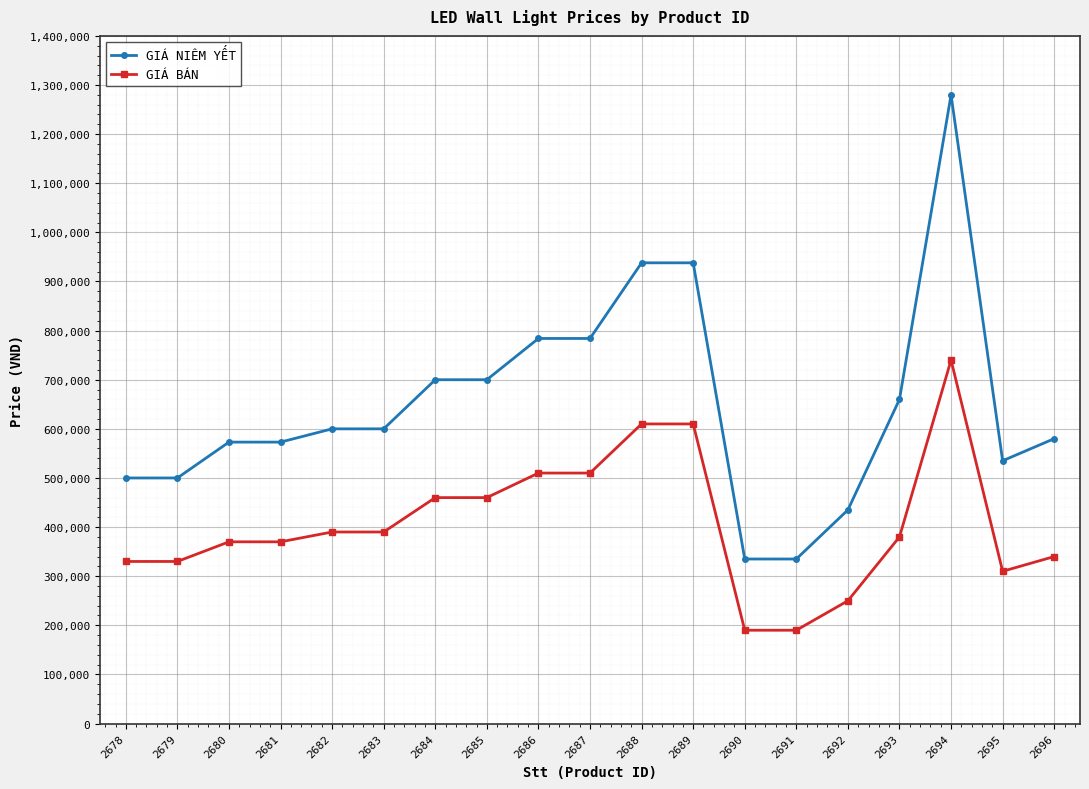

What is the difference between the maximum and second lowest values in the GIÁ BÁN series?

550000